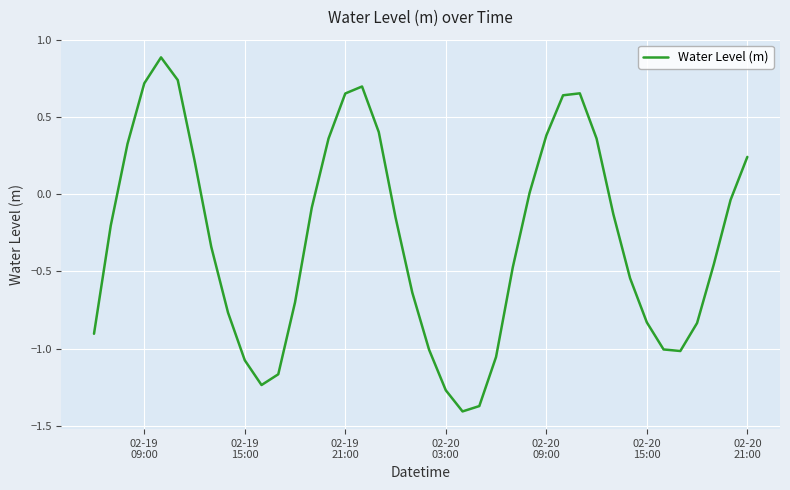

What is the difference between the maximum and minimum values?

2.3